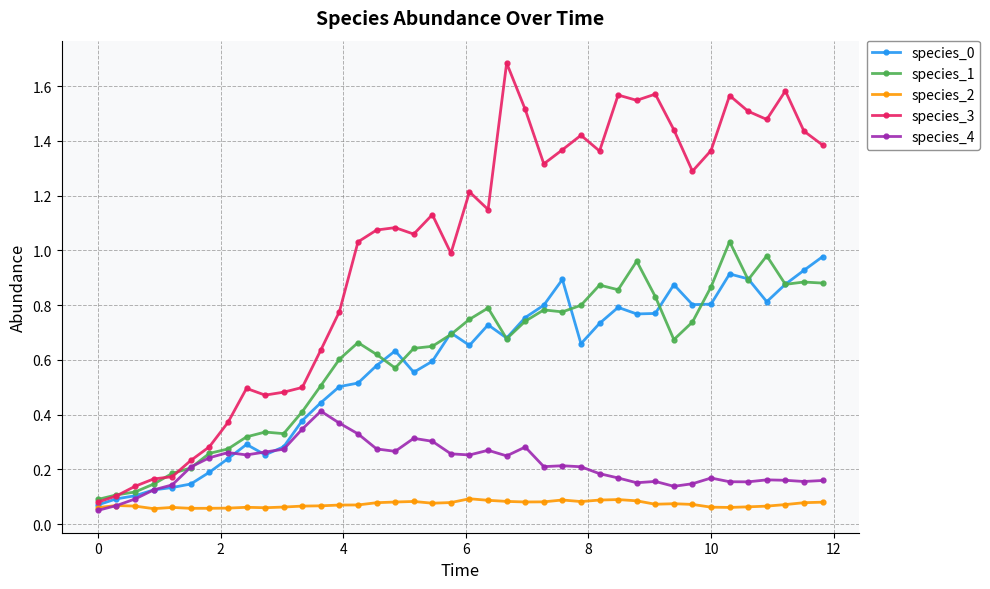

Which series has the widest spread of values?

species_3